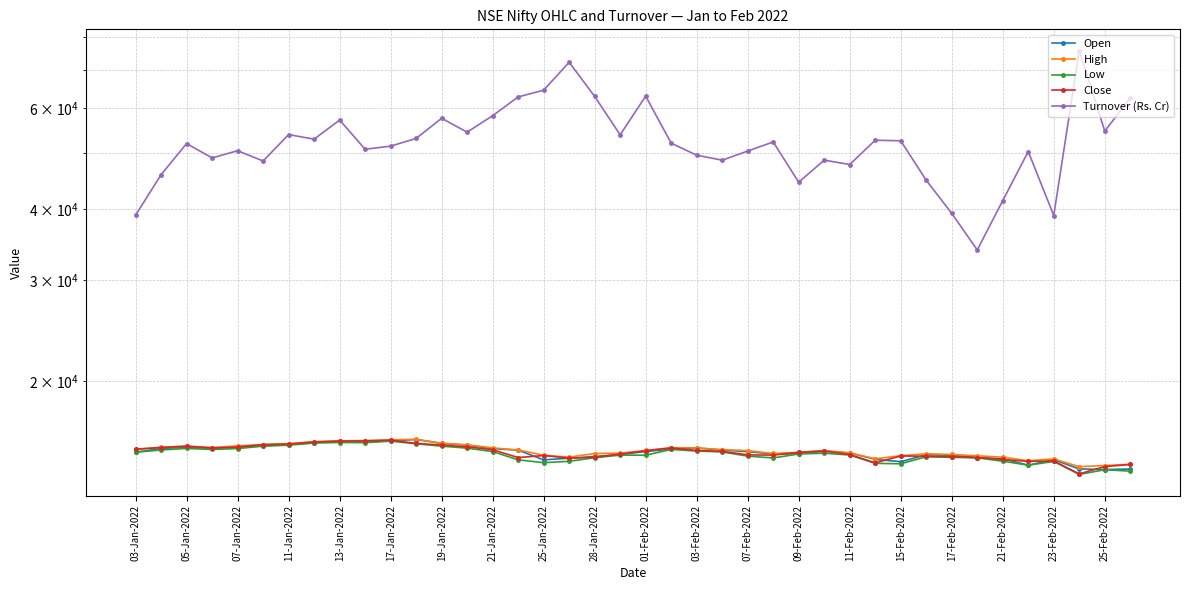

What is the maximum value shown in the chart?

75653.9